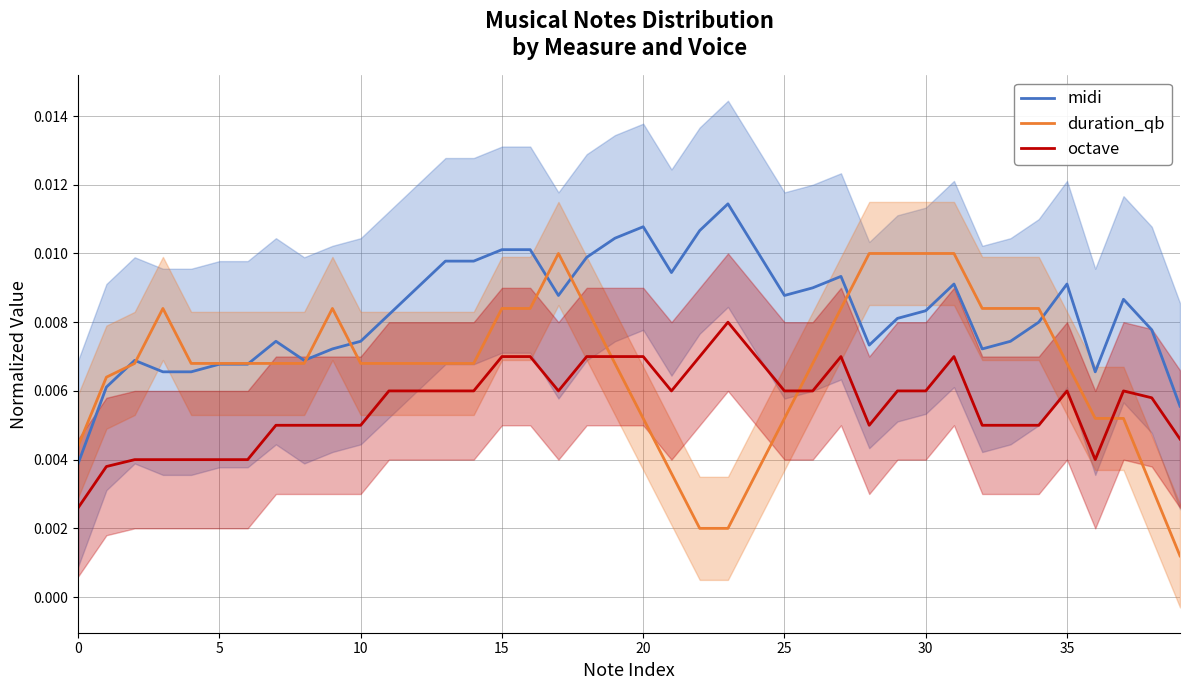

How many intersections are there between duration_qb and octave?

3